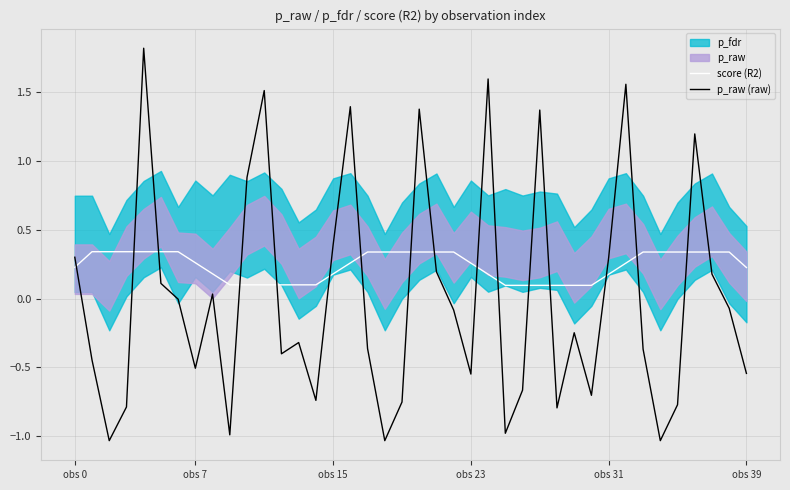

What position from the left is 37?

38